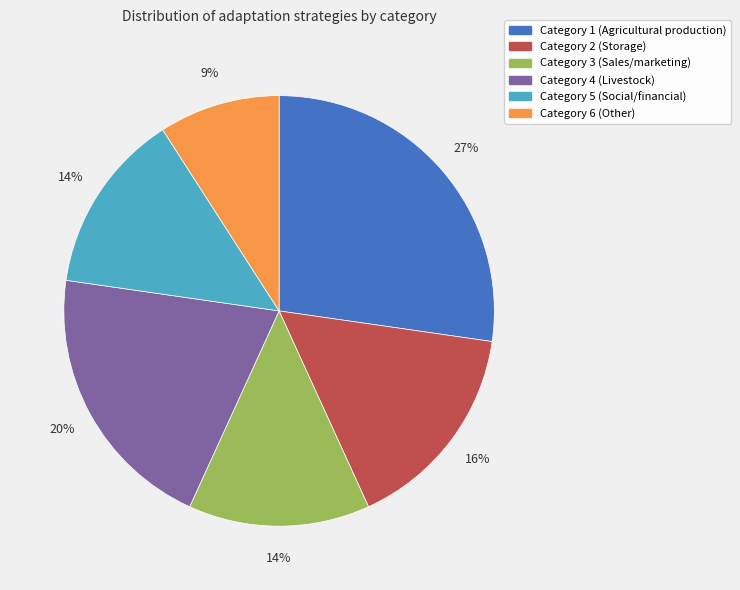

To the nearest percent, what is the average slice percentage?

17%